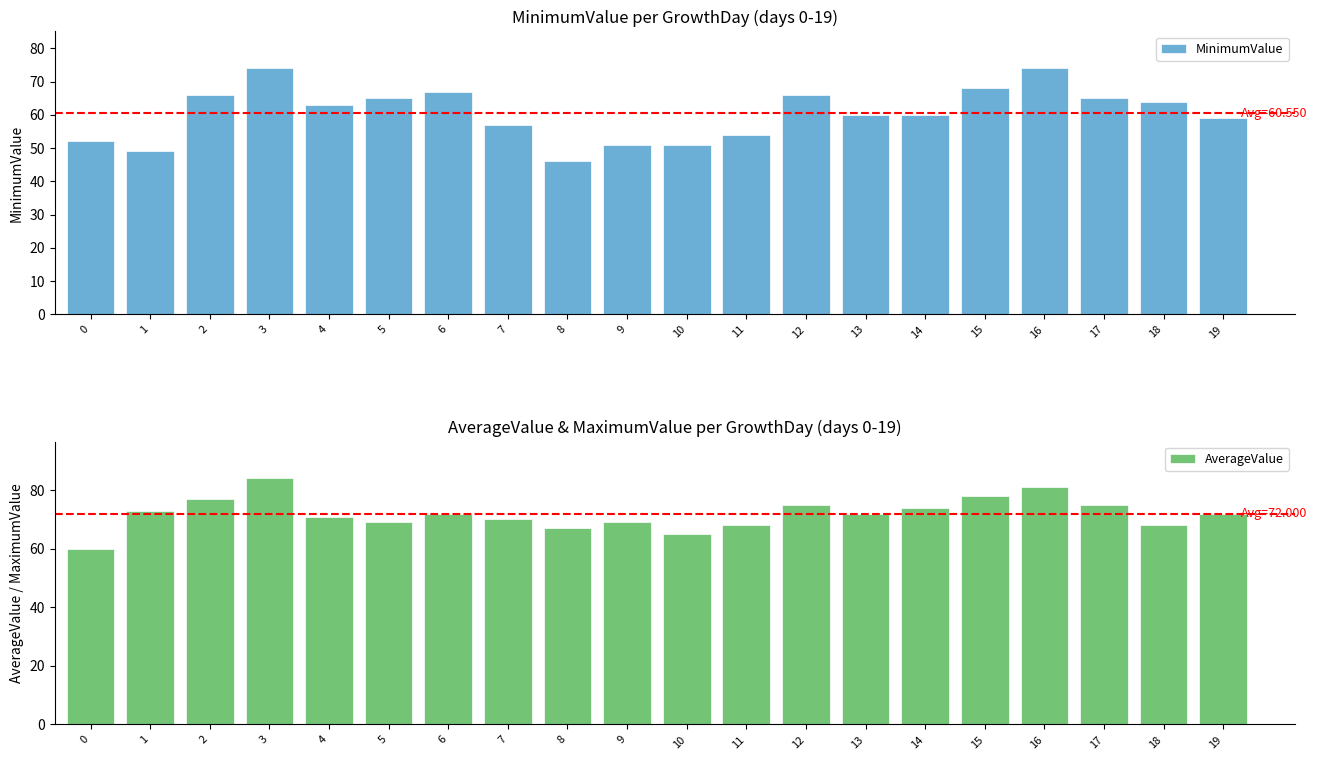

At which label does MinimumValue first exceed 63?

2